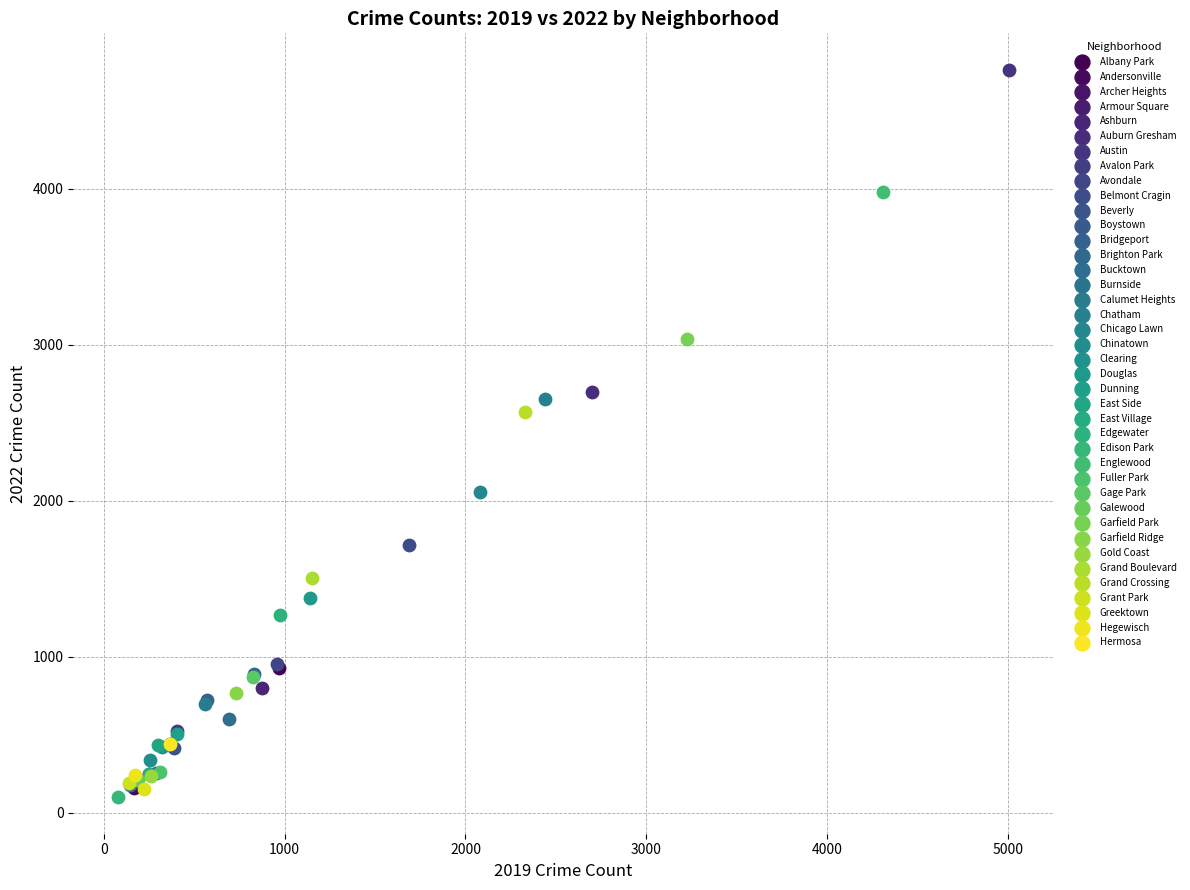

What are all the series names shown in the legend?

Albany Park, Andersonville, Archer Heights, Armour Square, Ashburn, Auburn Gresham, Austin, Avalon Park, Avondale, Belmont Cragin, Beverly, Boystown, Bridgeport, Brighton Park, Bucktown, Burnside, Calumet Heights, Chatham, Chicago Lawn, Chinatown, Clearing, Douglas, Dunning, East Side, East Village, Edgewater, Edison Park, Englewood, Fuller Park, Gage Park, Galewood, Garfield Park, Garfield Ridge, Gold Coast, Grand Boulevard, Grand Crossing, Grant Park, Greektown, Hegewisch, Hermosa